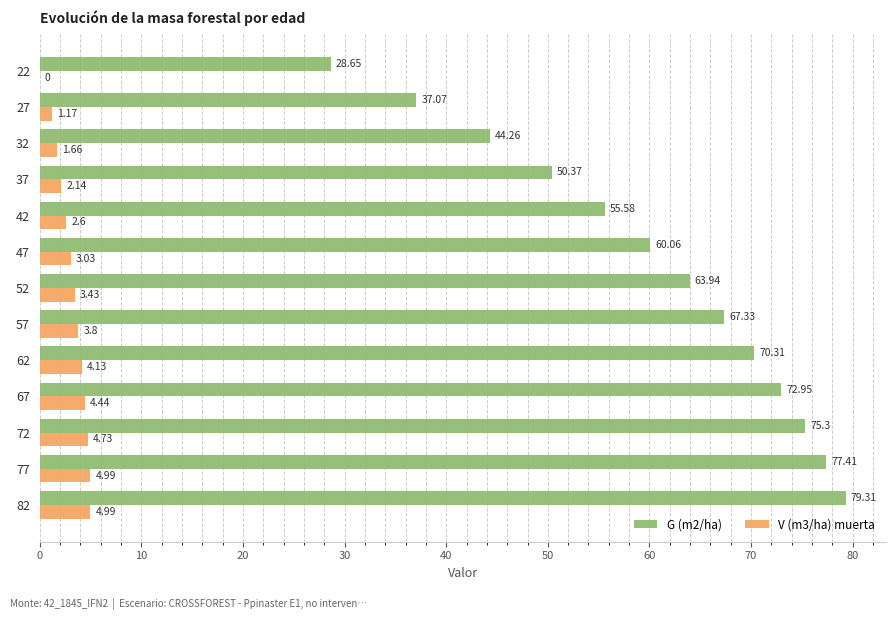

What is the total value across all series at 77?

82.4